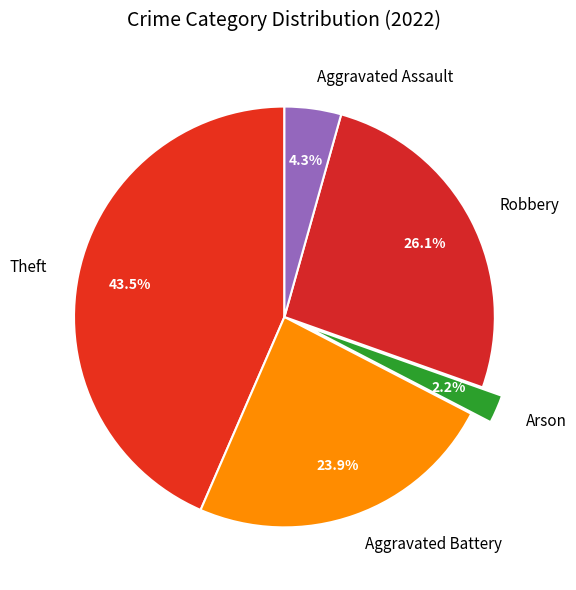

Rank the categories by value from lowest to highest.

Arson, Aggravated Assault, Aggravated Battery, Robbery, Theft